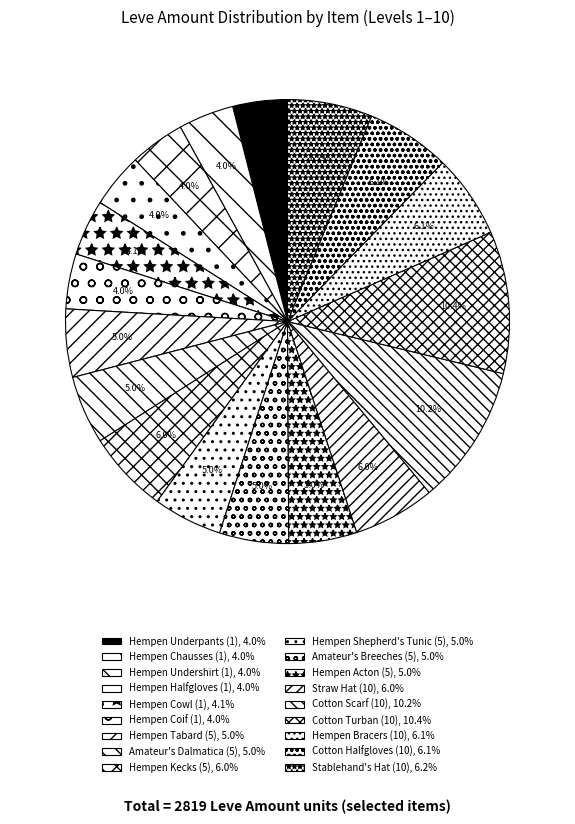

The Hempen Shepherd's Tunic (5) slice represents 5% of the pie. True or false?

True